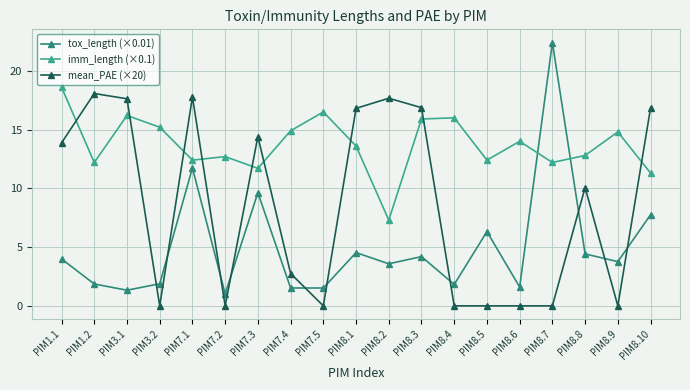

Which series ends up on top after the final intersection of mean_PAE (×20) and tox_length (×0.01)?

mean_PAE (×20)